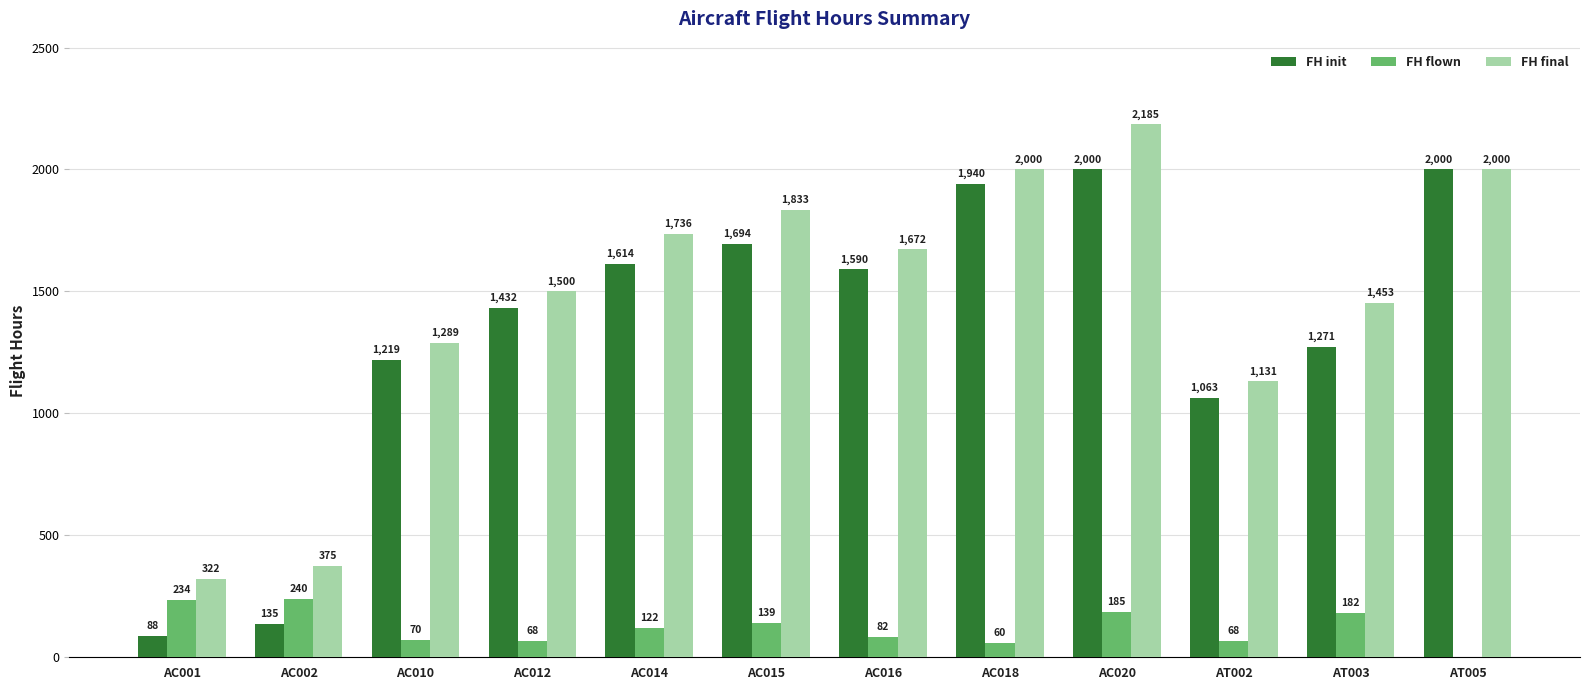

Which series has the largest total across all categories?

FH final